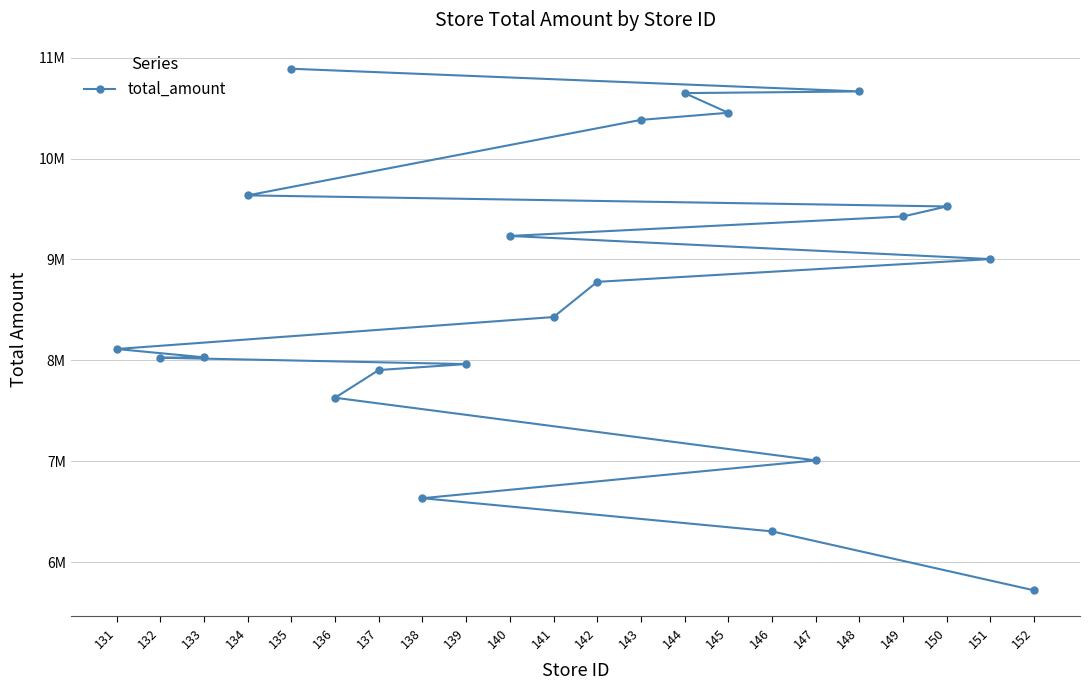

What is the sum of all values?

190416946